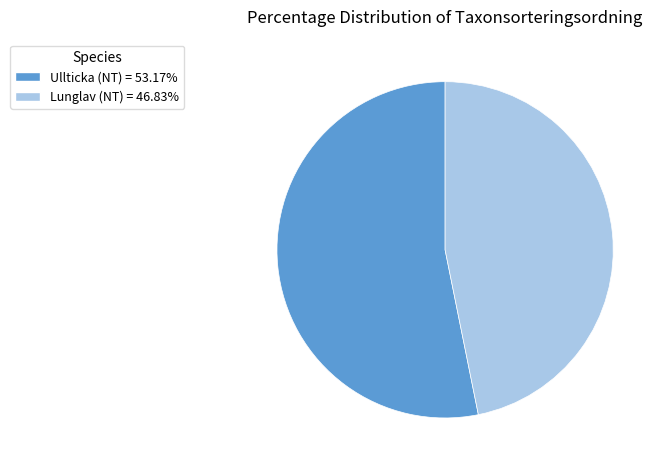

Does Lunglav (NT) represent more than half of the total?

No